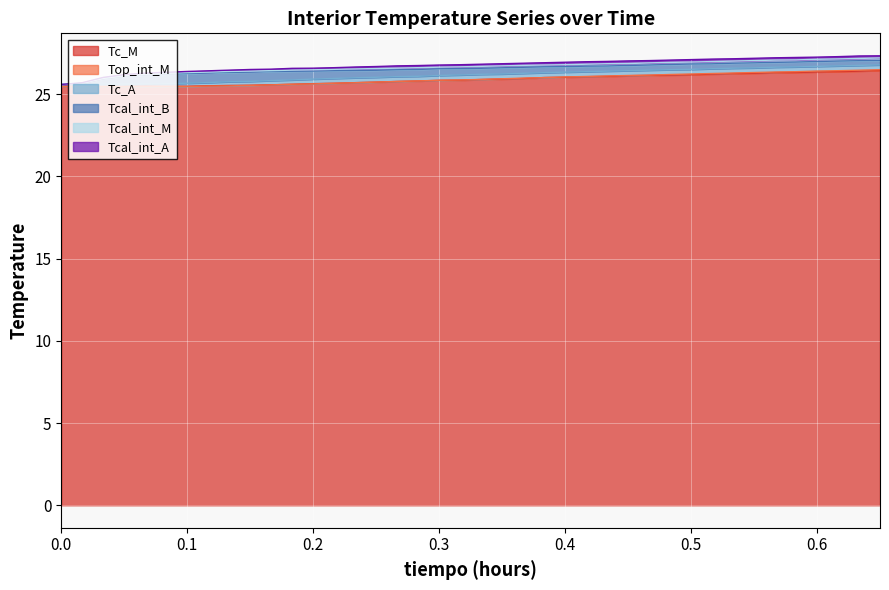

Which series has the largest range (max minus min)?

Tcal_int_A